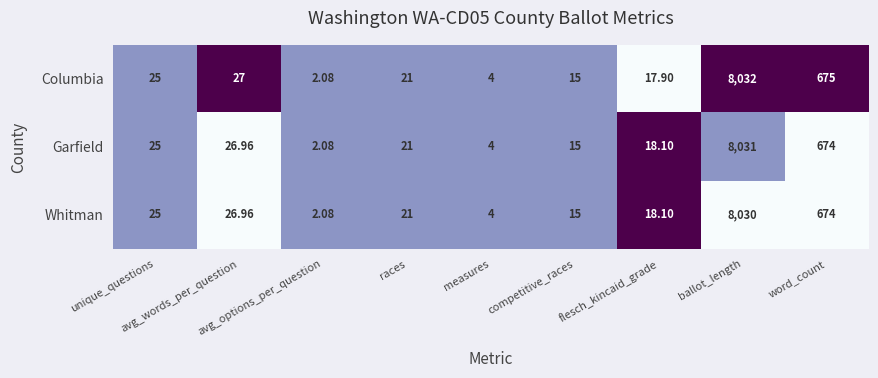

What is the total value across all series at unique_questions?

75.0